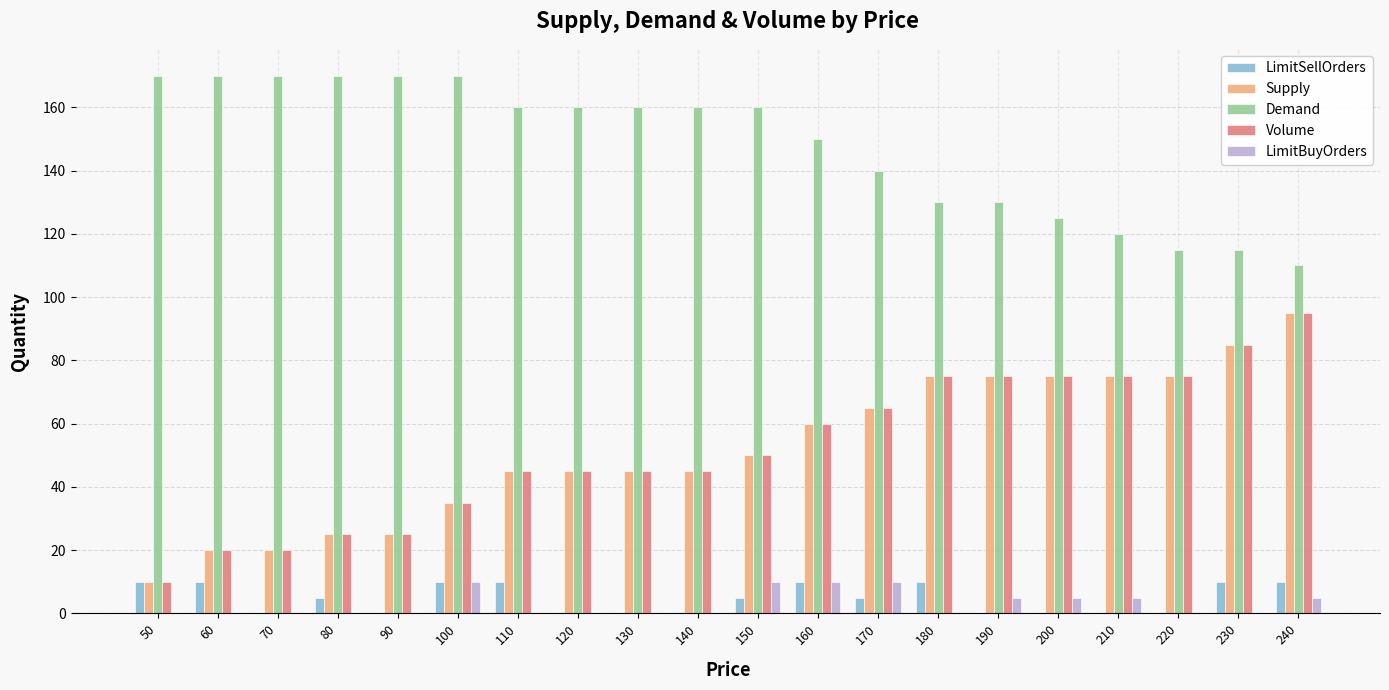

Which category has the highest value in the Volume series?

240